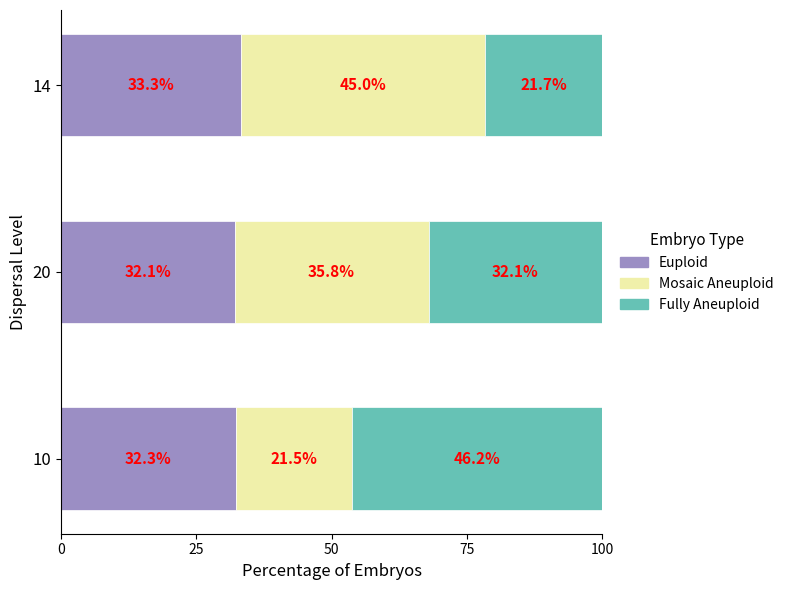

What is the difference between the Euploid values at 14 and 10?

1.0